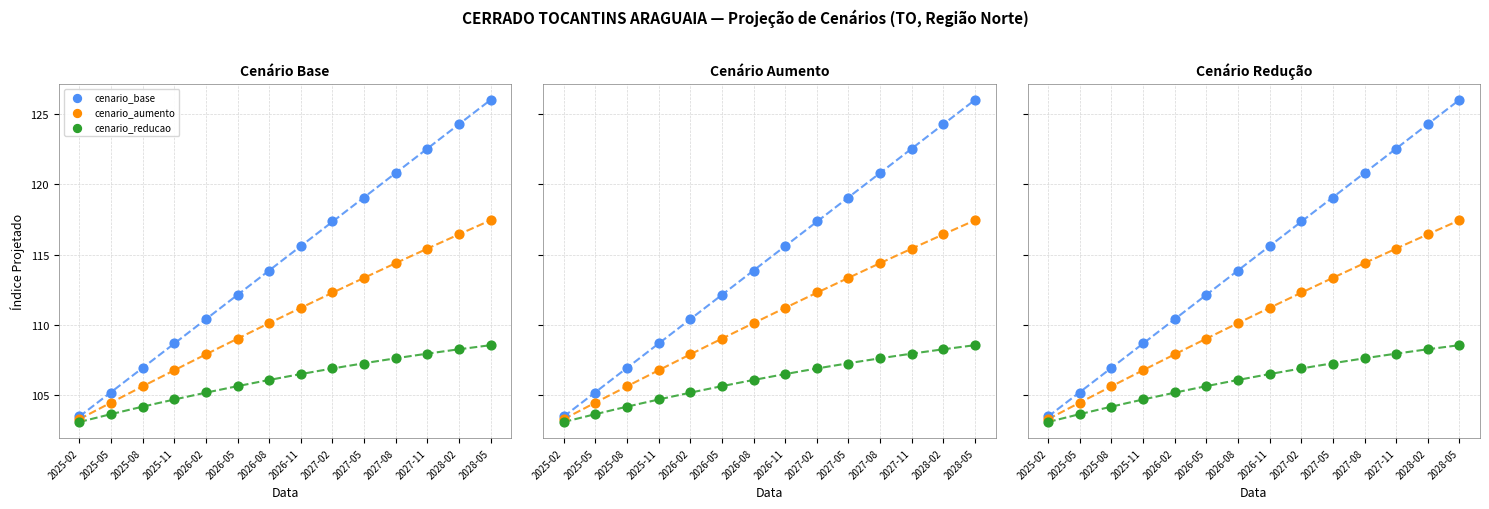

At how many categories does at least one series exceed 124?

2